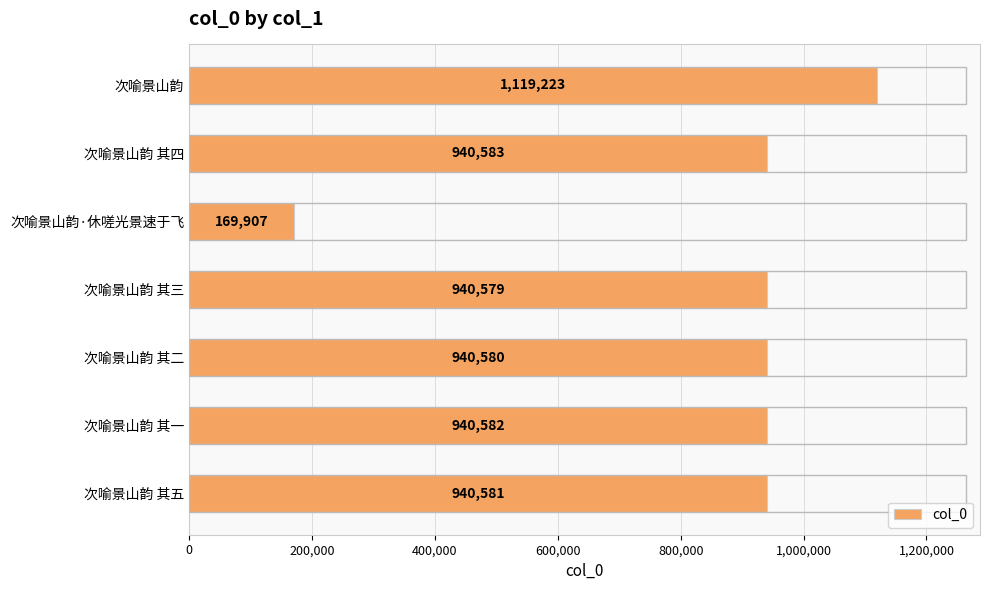

How many bars are there in total?

7